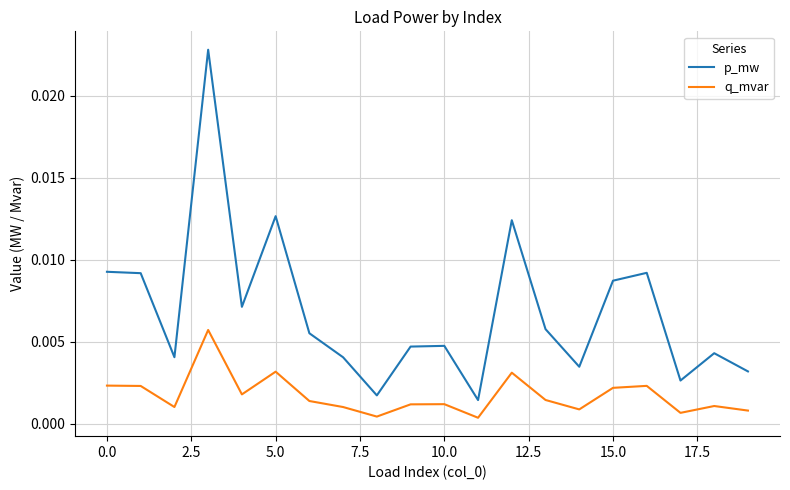

Which series has the widest spread of values?

p_mw